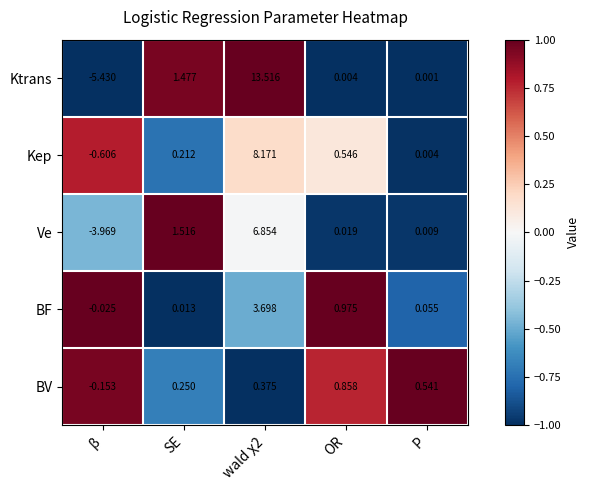

Rank the series by their maximum value, from highest to lowest.

Ktrans, Kep, Ve, BF, BV